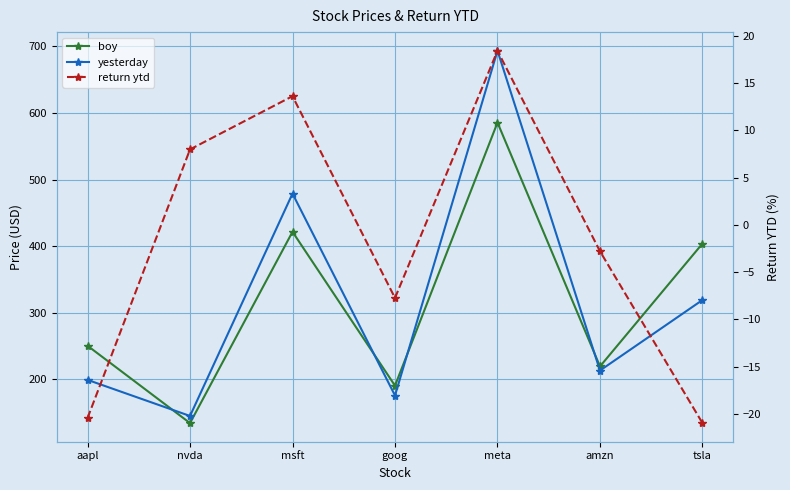

What is the label of the 3rd point from the right?

meta